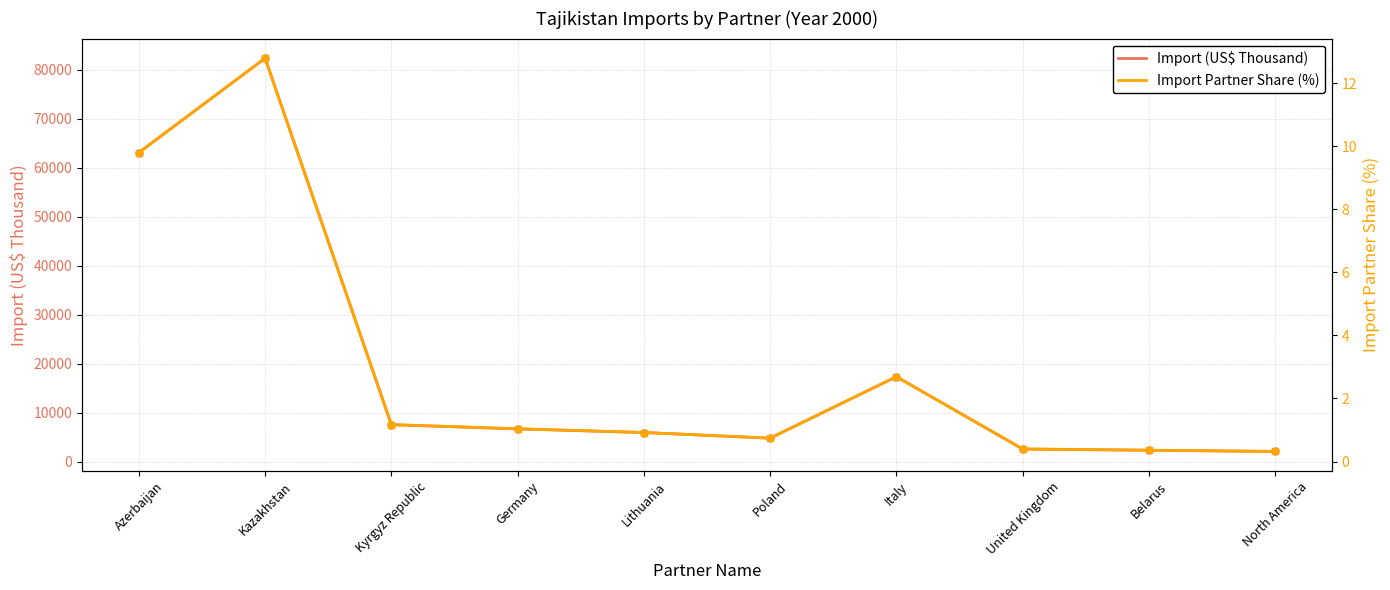

At which category does Import (US$ Thousand) reach its first local valley?

Poland